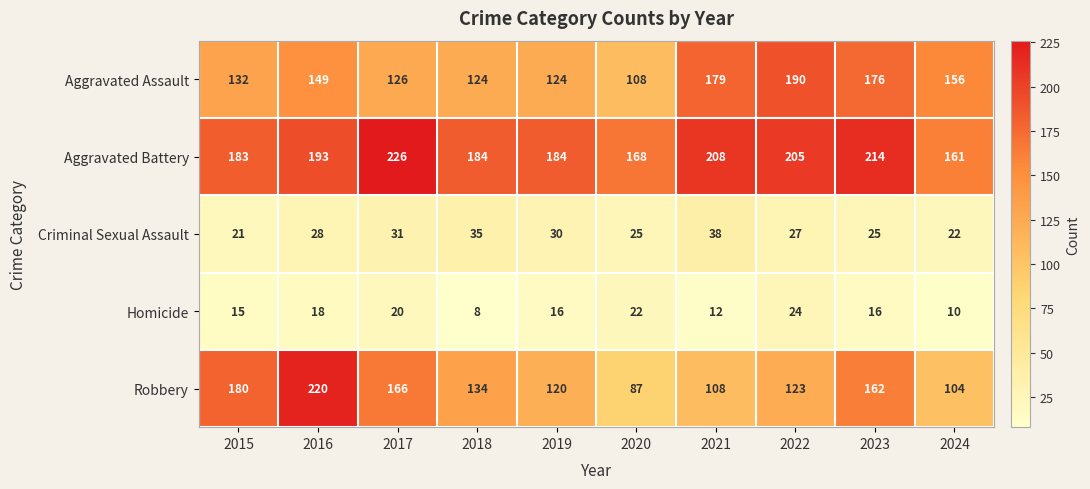

Is the value of Homicide at 2016 greater than the value of Aggravated Battery at 2020?

No